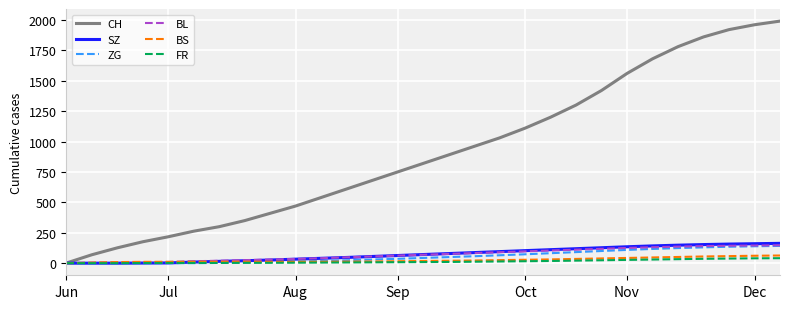

Which series has the largest total across all categories?

CH